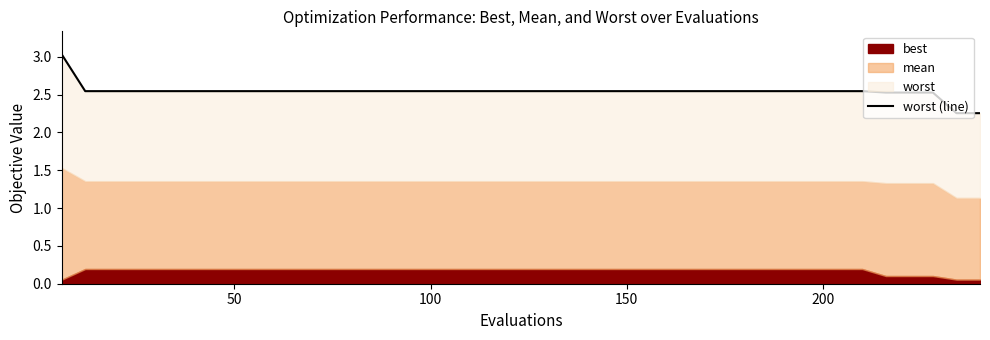

How many data points does each series have?

40